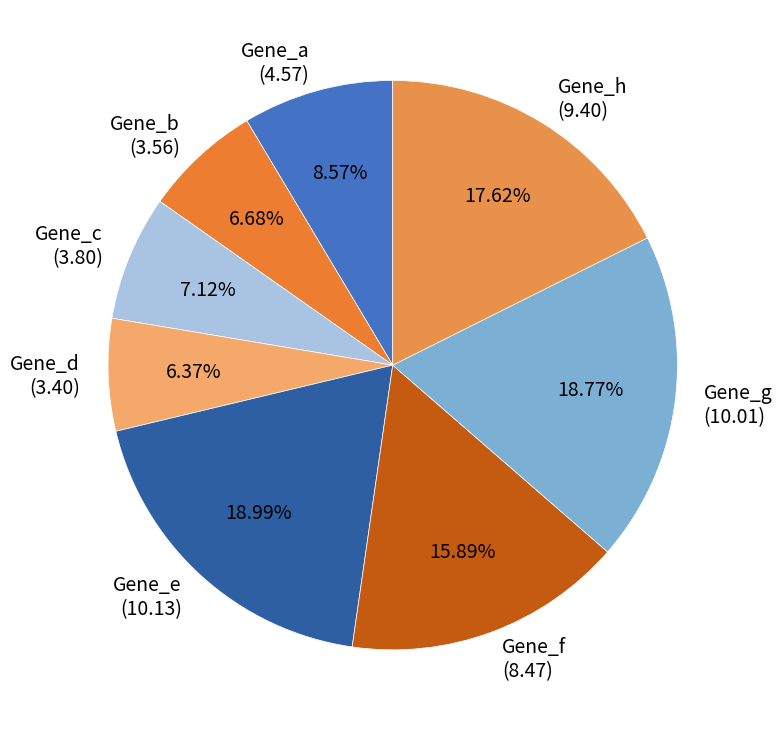

Do Gene_b (3.56) and Gene_a (4.57) together represent more than half of the pie?

No